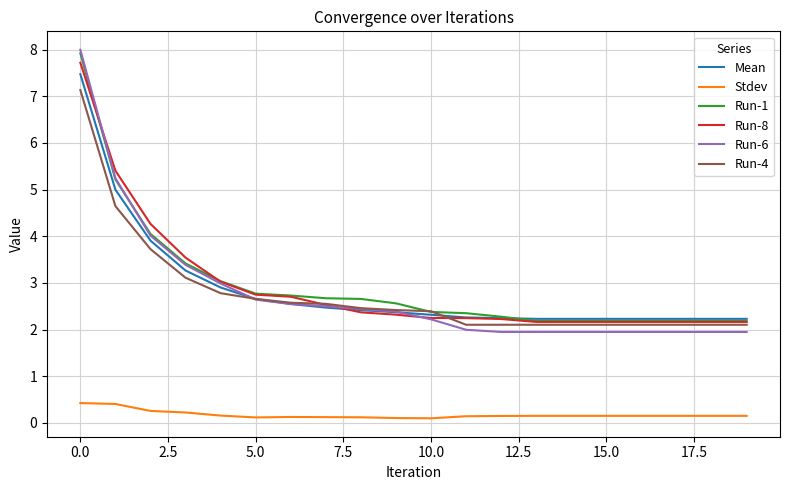

Does the chart have visible grid lines?

Yes